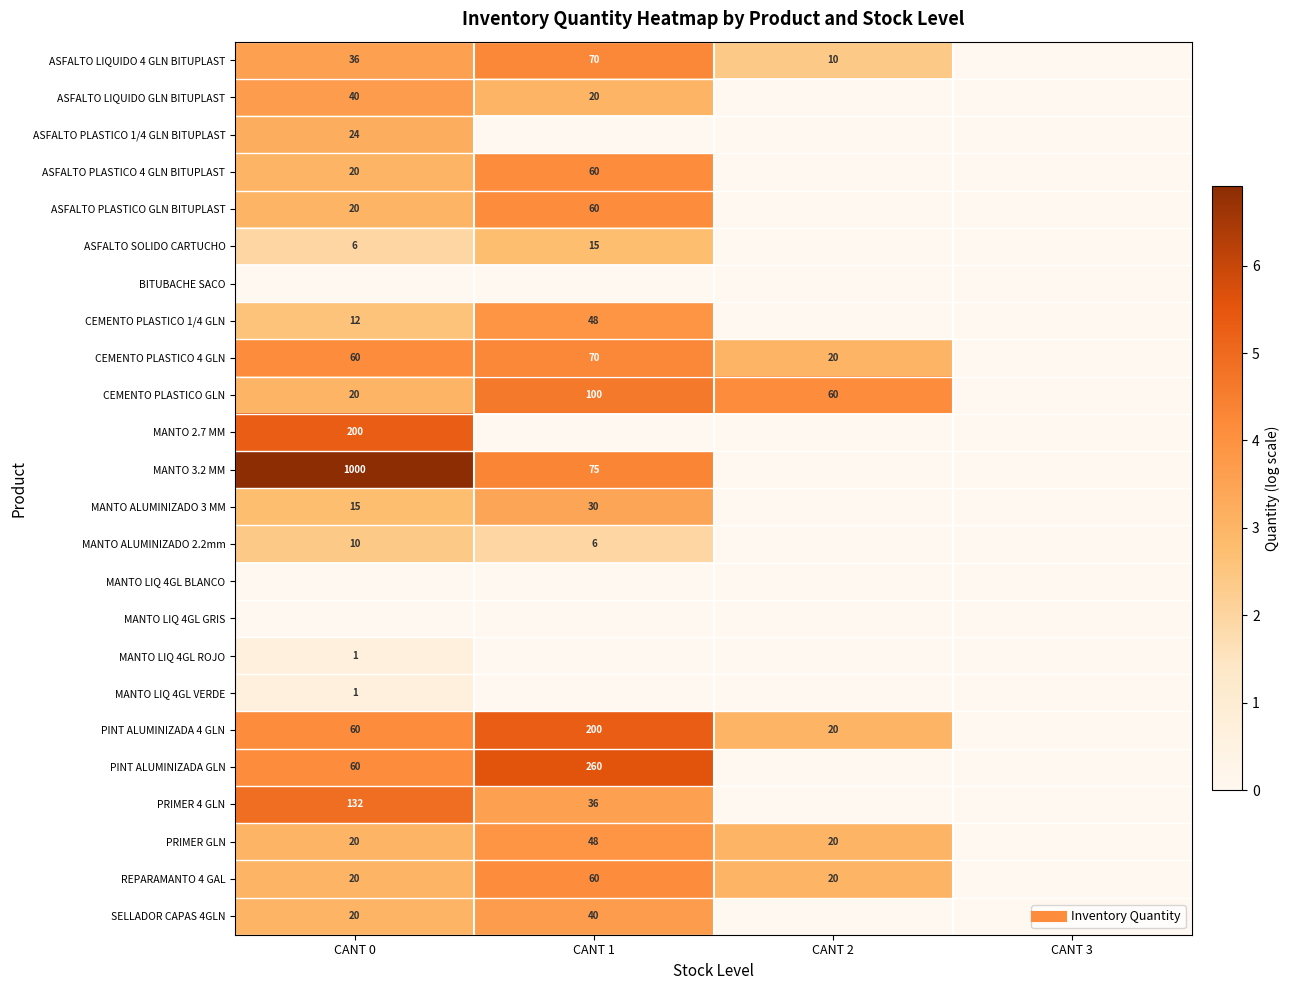

The MANTO LIQ 4GL GRIS series shows 0.0 at CANT 3. True or false?

True